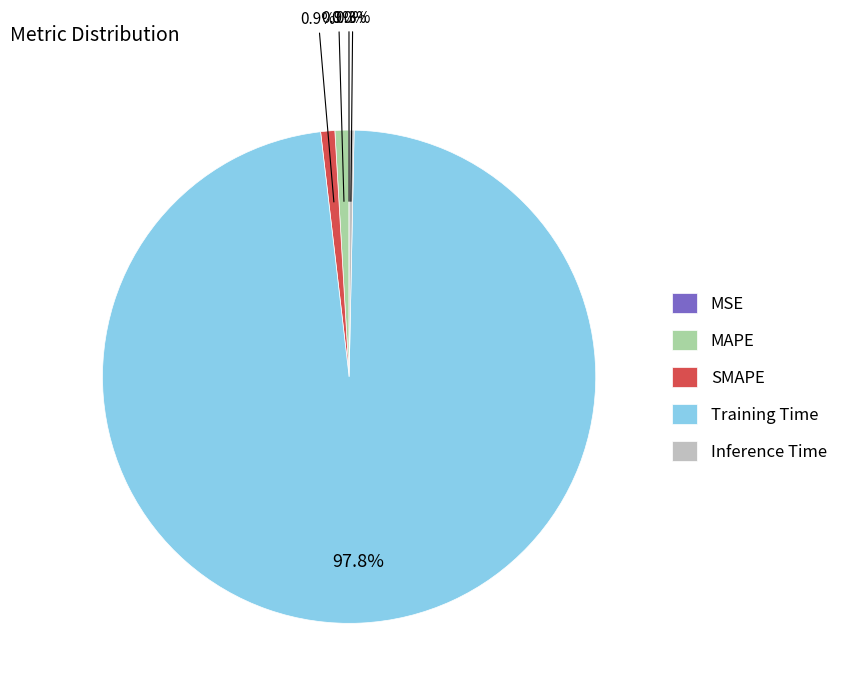

Between Training Time and SMAPE, which is larger?

Training Time